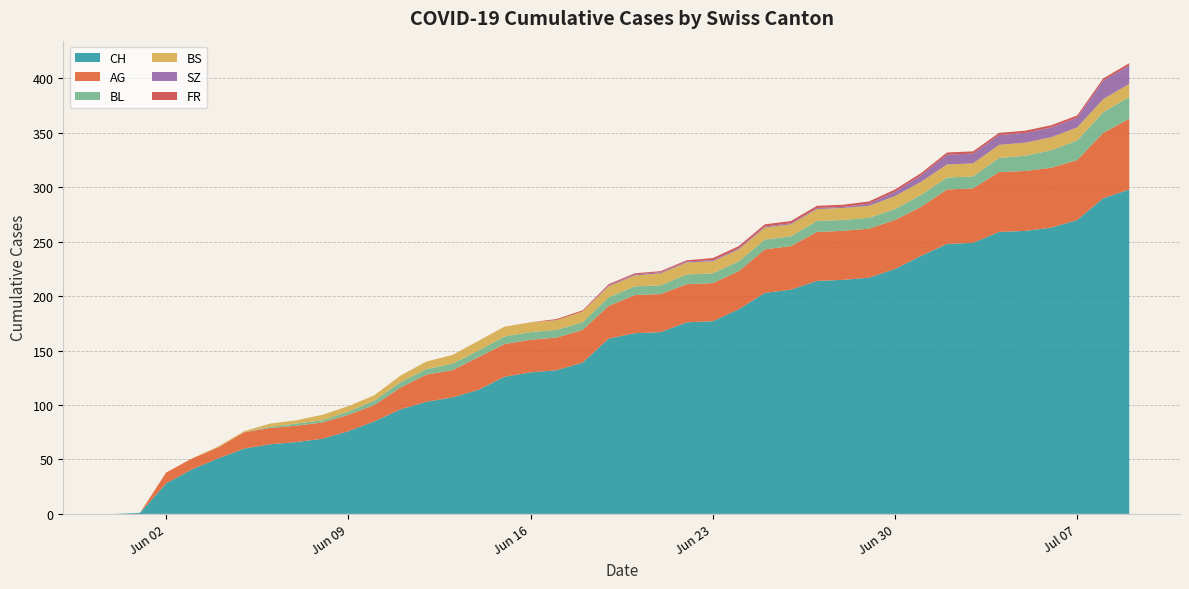

Reading left to right, list all the values displayed in this chart.

CH: 0	1	28	41	51	60	64	66	69	76	85	96	103	107	114	126	130	132	139	161	166	167	176	177	188	203	206	214	215	217	225	237	248	249	259	260	263	270	290	298
AG: 0	0	10	10	10	15	15	15	15	15	15	20	25	25	30	30	30	30	30	30	35	35	35	35	35	40	40	45	45	45	45	45	50	50	55	55	55	55	60	65
BL: 0	0	0	0	0	0	1	2	2	3	4	5	5	6	6	7	7	7	7	8	8	8	9	9	9	9	9	10	10	10	10	11	11	11	13	14	16	18	19	20
BS: 0	0	0	0	1	1	3	3	5	5	5	6	7	8	9	9	9	9	10	10	10	11	11	11	11	11	11	11	11	11	12	12	12	12	12	12	12	12	12	12
SZ: 0	0	0	0	0	0	0	0	0	0	0	0	0	0	0	0	0	0	0	1	1	1	1	1	1	1	1	1	1	2	4	6	9	9	9	9	9	9	17	17
FR: 0	0	0	0	0	0	0	0	0	0	0	0	0	0	0	0	0	1	1	1	1	1	1	2	2	2	2	2	2	2	2	2	2	2	2	2	2	2	2	2